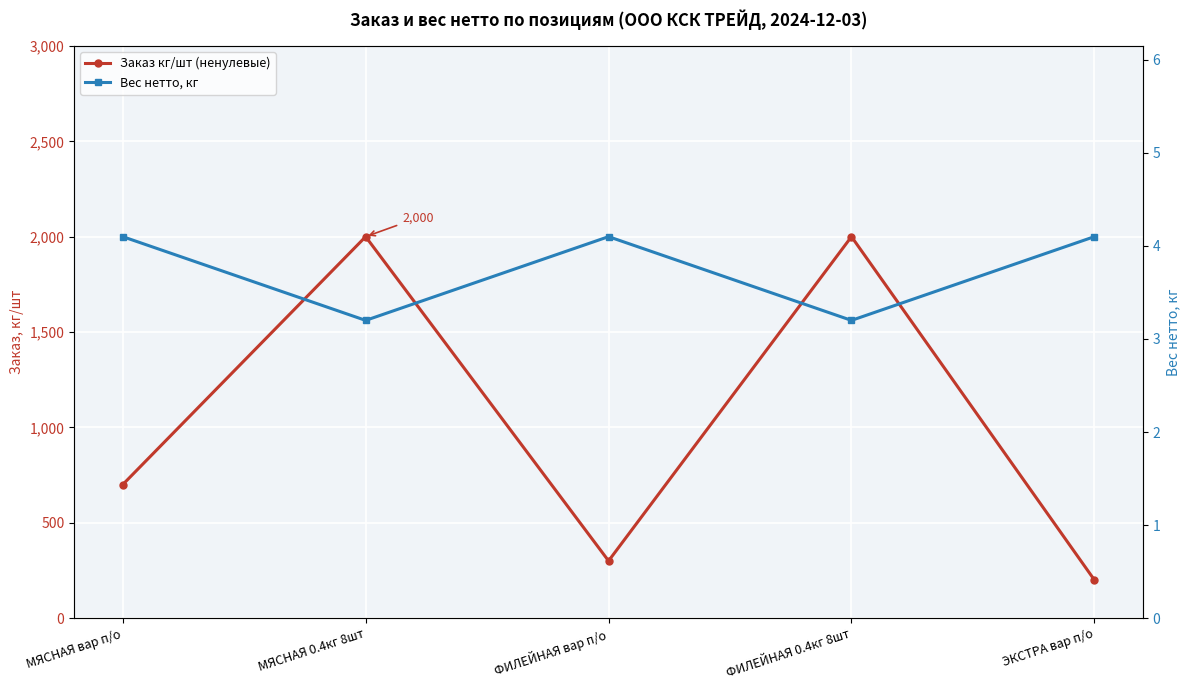

True or false: Заказ кг/шт (ненулевые) has a value of 1394.3 at МЯСНАЯ 0.4кг 8шт.

False